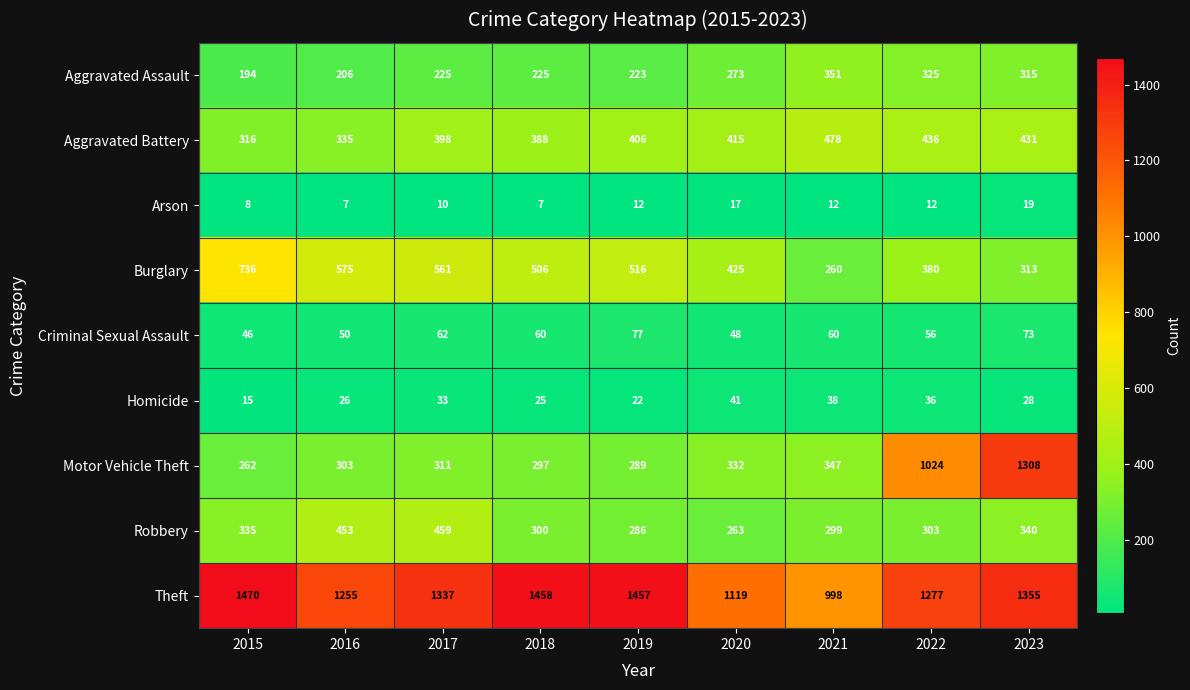

Which series has the widest spread of values?

Motor Vehicle Theft